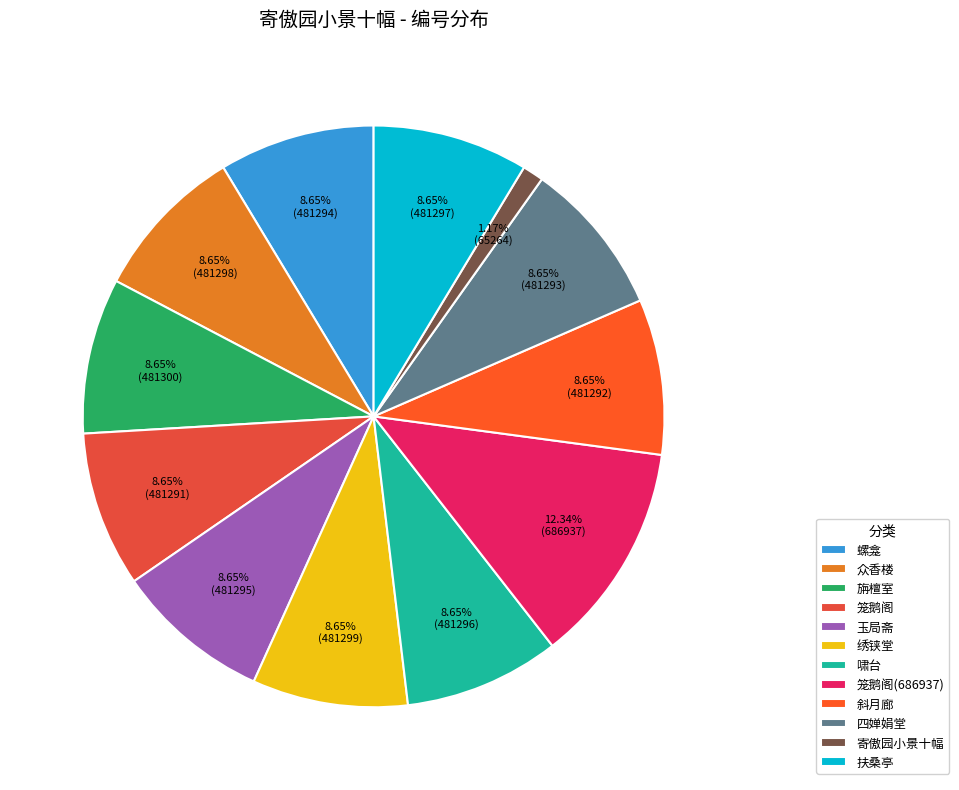

To the nearest percent, what percentage of the pie is 扶桑亭?

9%